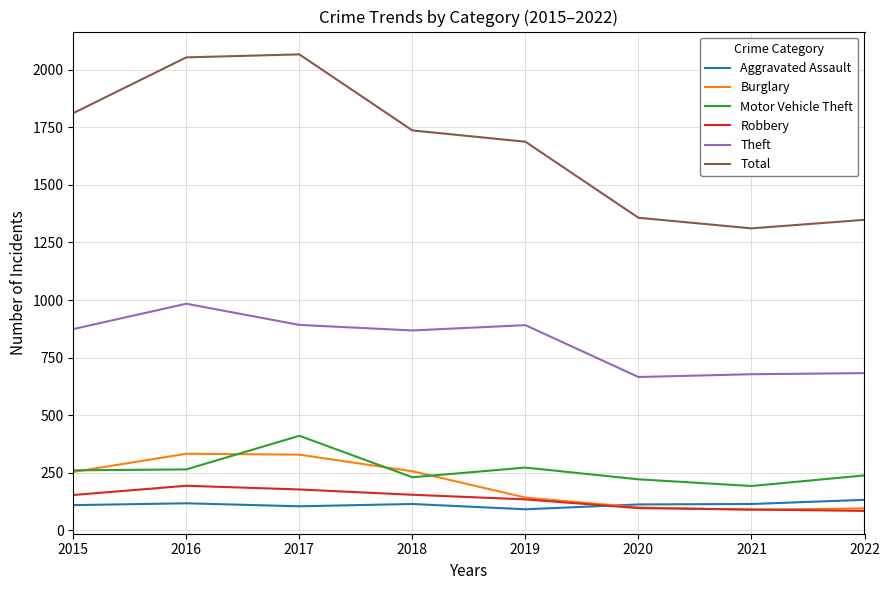

What is the smallest value displayed?

85